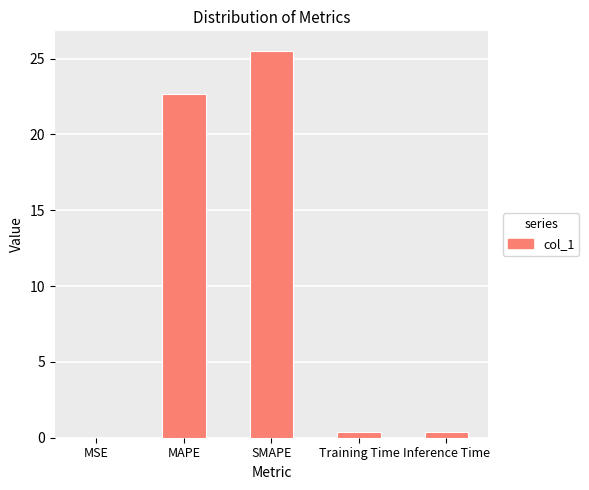

What is the sum of all values?

48.9